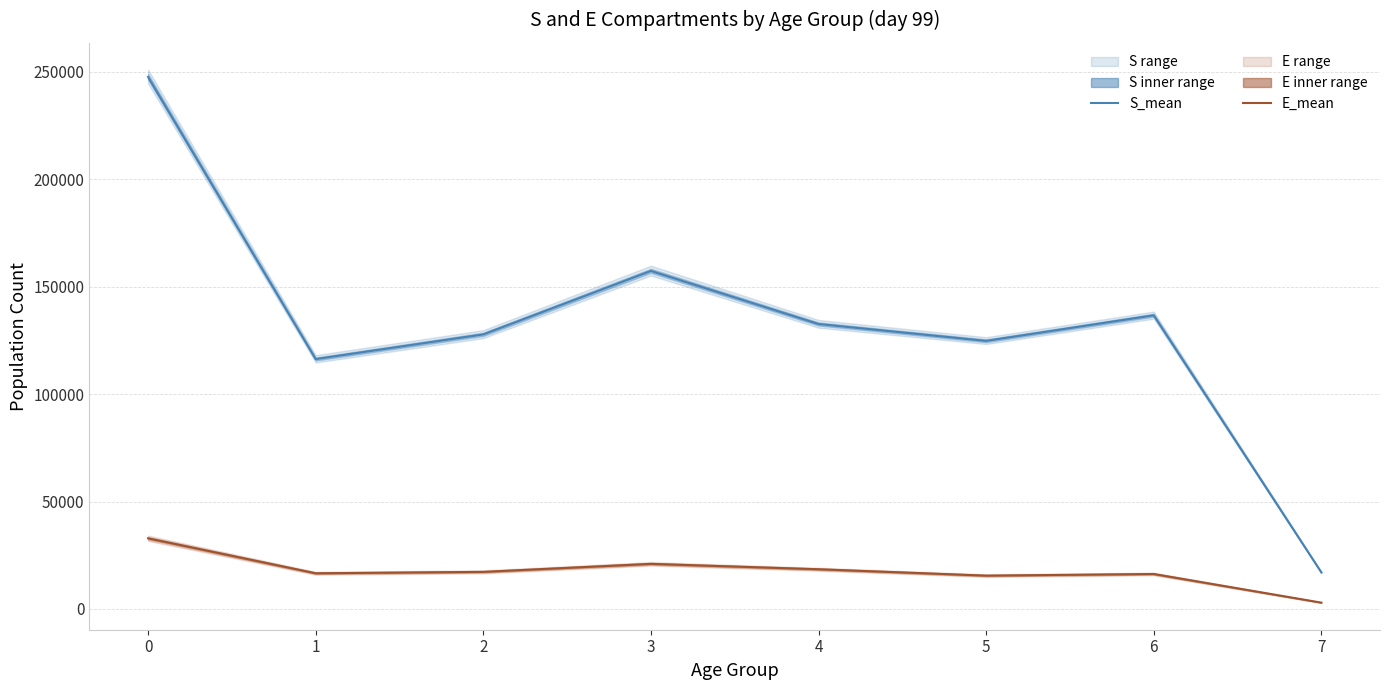

What is the spread (max minus min) of values at 5?

109256.8